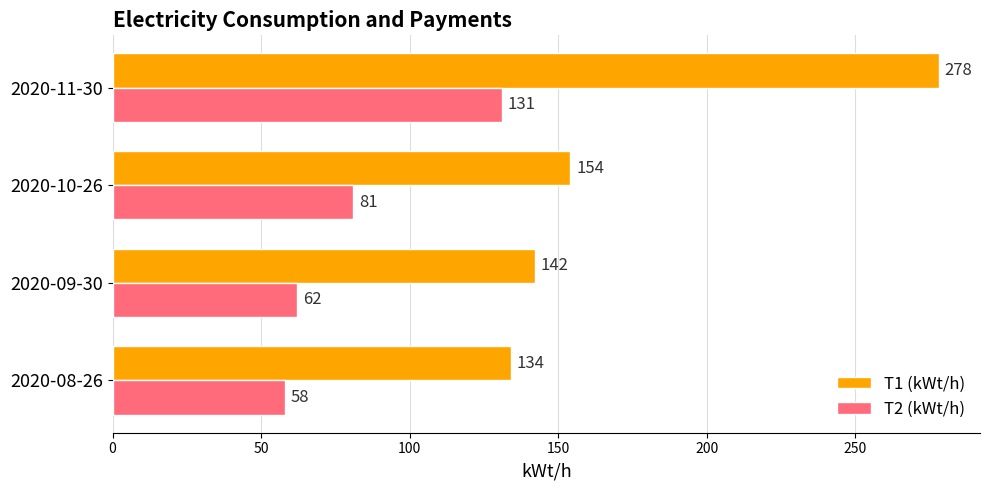

Which series has the widest spread of values?

T1 (kWt/h)